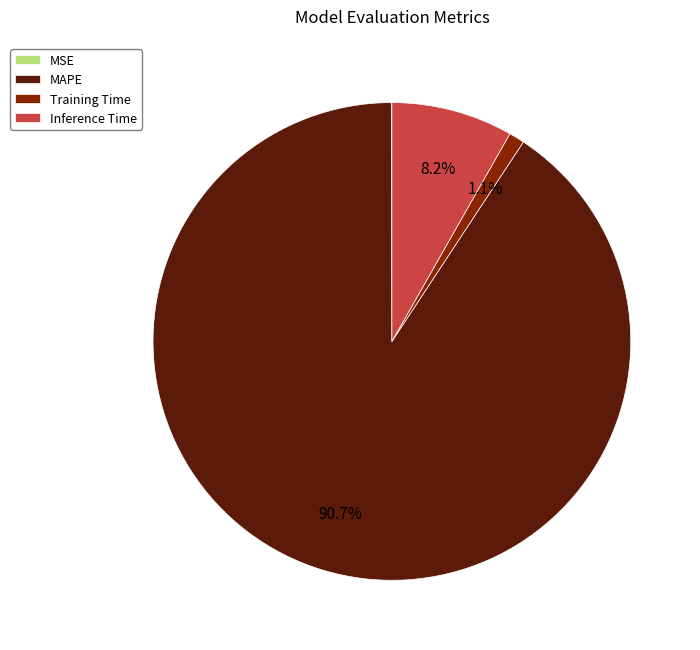

To the nearest percent, what percentage of the pie is Inference Time?

8%